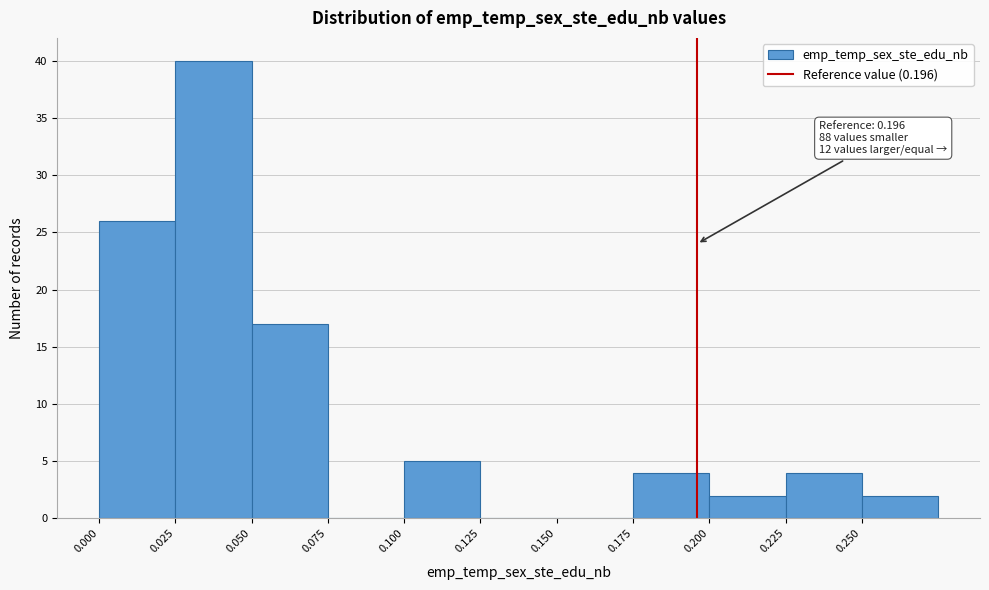

Over which range of the x-axis is the bar tallest?

0.025 to 0.050